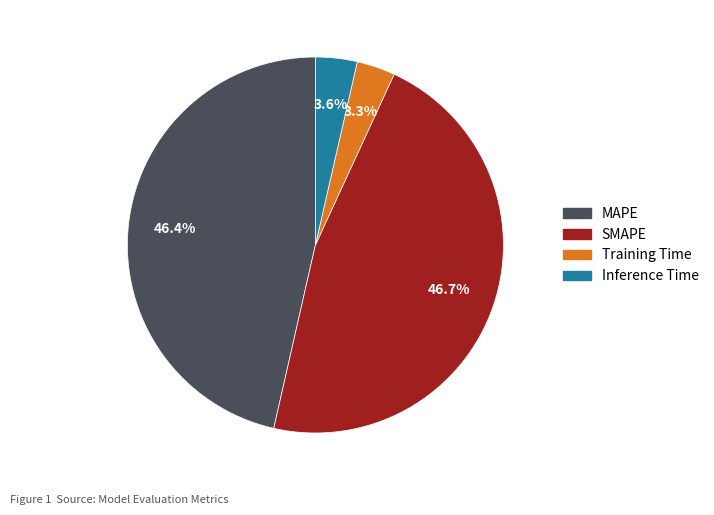

To the nearest percent, what is the difference between the largest and smallest slice percentages?

43%